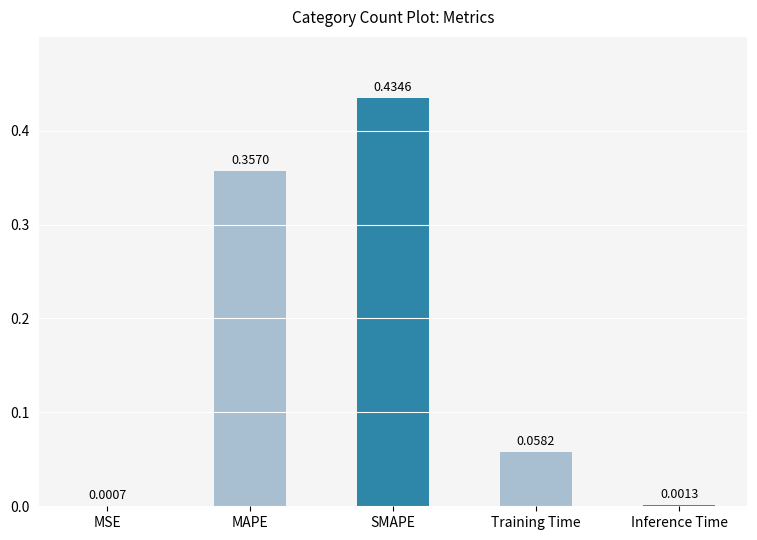

At which label is the value closest to 0?

MSE